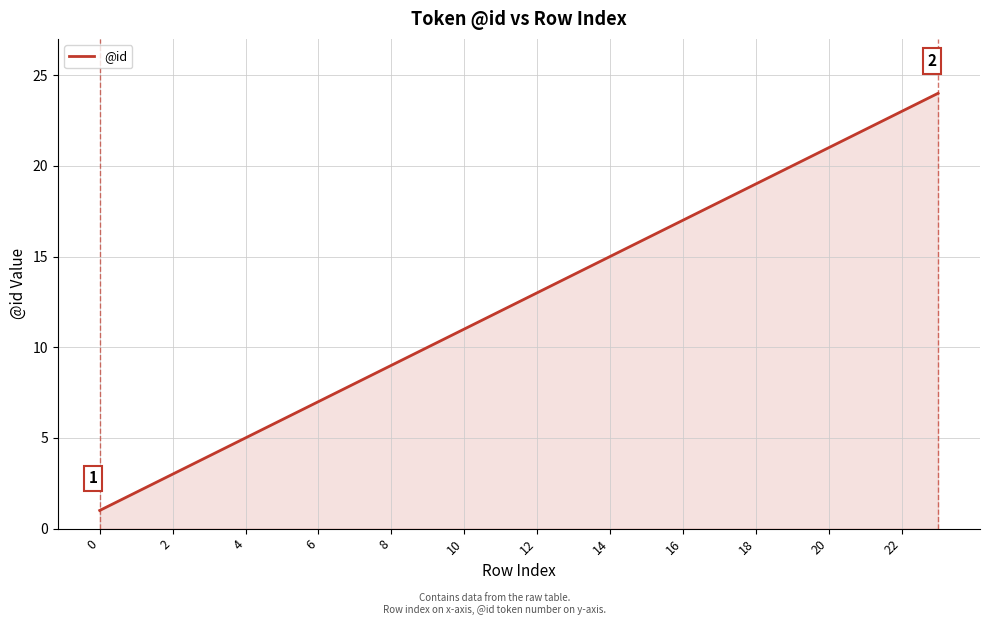

What is the difference between the maximum and minimum values?

23